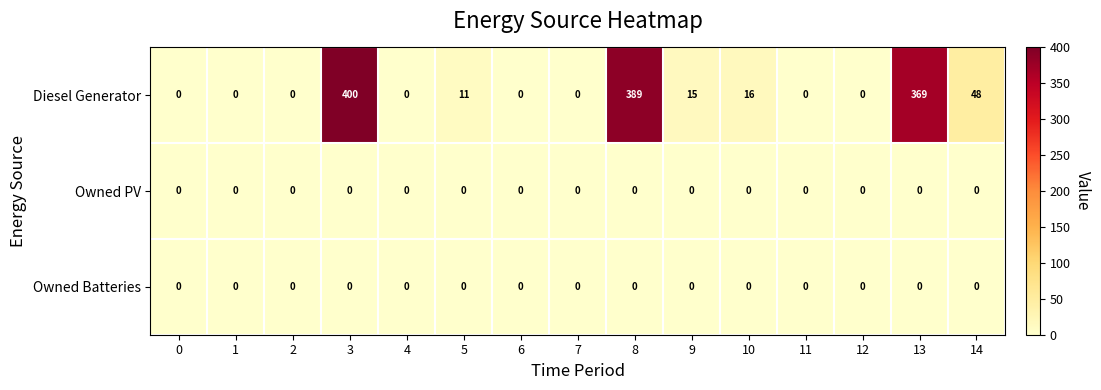

True or false: Owned PV has a value of 0 at 9.

True